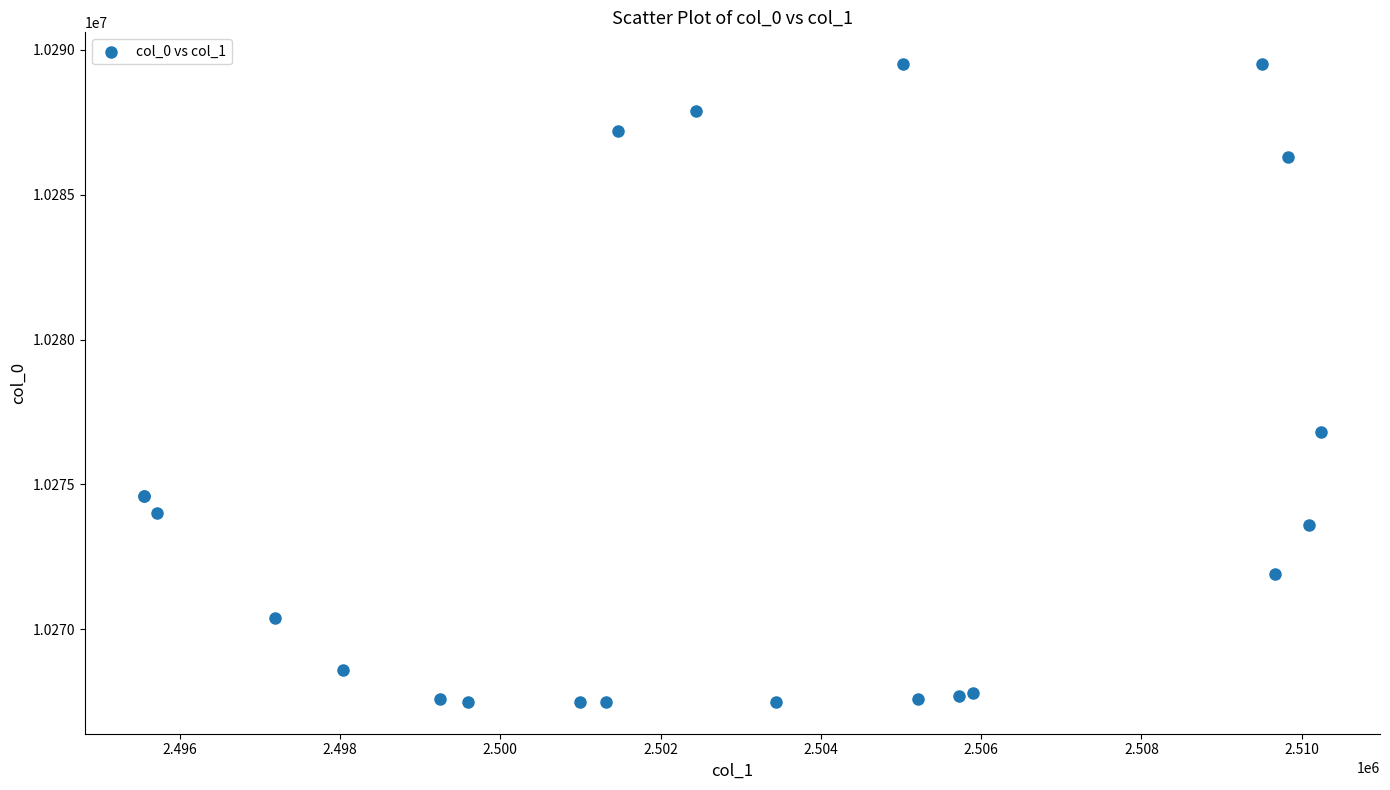

What Y value in the scatter plot is closest to 10278500?

10276800